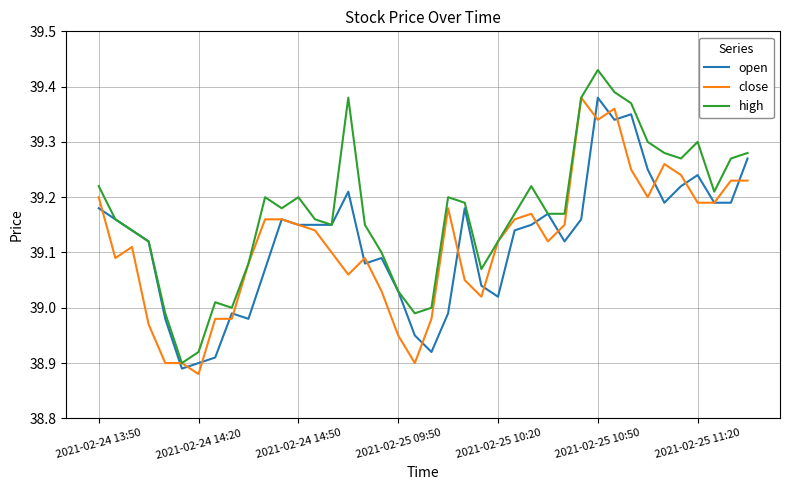

Which series has the largest total across all categories?

high